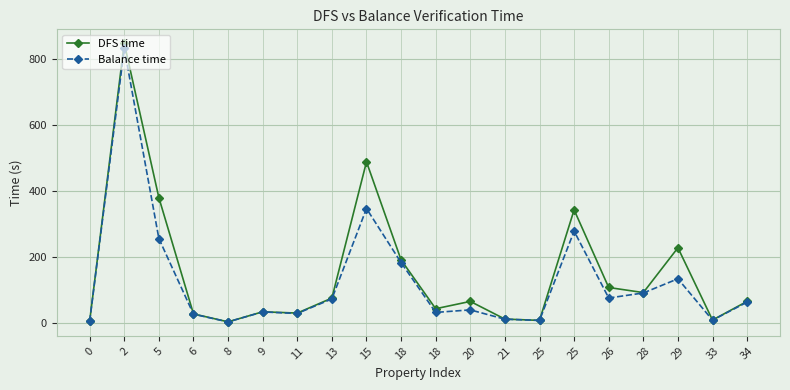

What is the value of the DFS time point at the 16th from the left?

106.6